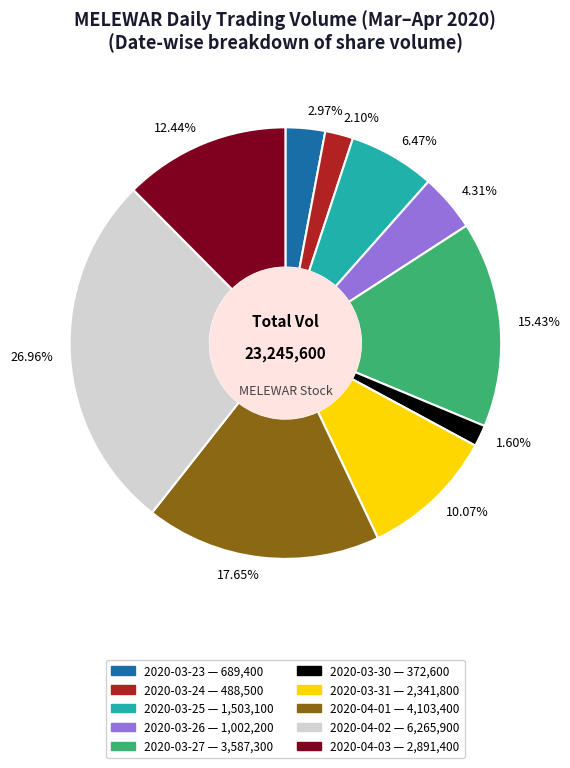

Is there a majority slice in this chart?

No